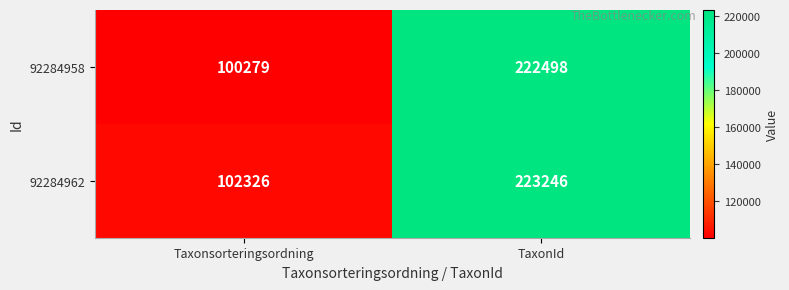

What is the difference between the maximum and minimum values in the 92284962 series?

120920